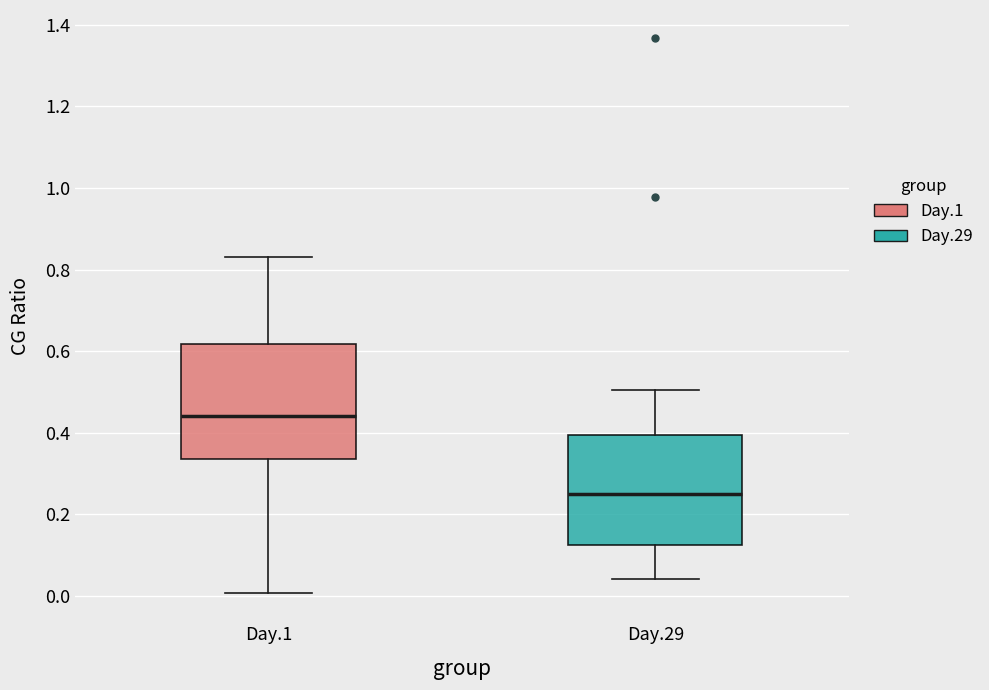

Reading left to right, read every box against the y-axis: the position of its median line, the range the box covers, and the ends of its whiskers. The values are not printed on the chart, so give them approximately, as read against the axis.

Day.1: median 0.44, box 0.34 to 0.62, whiskers 0.00 to 0.84
Day.29: median 0.24, box 0.12 to 0.40, whiskers 0.04 to 0.50